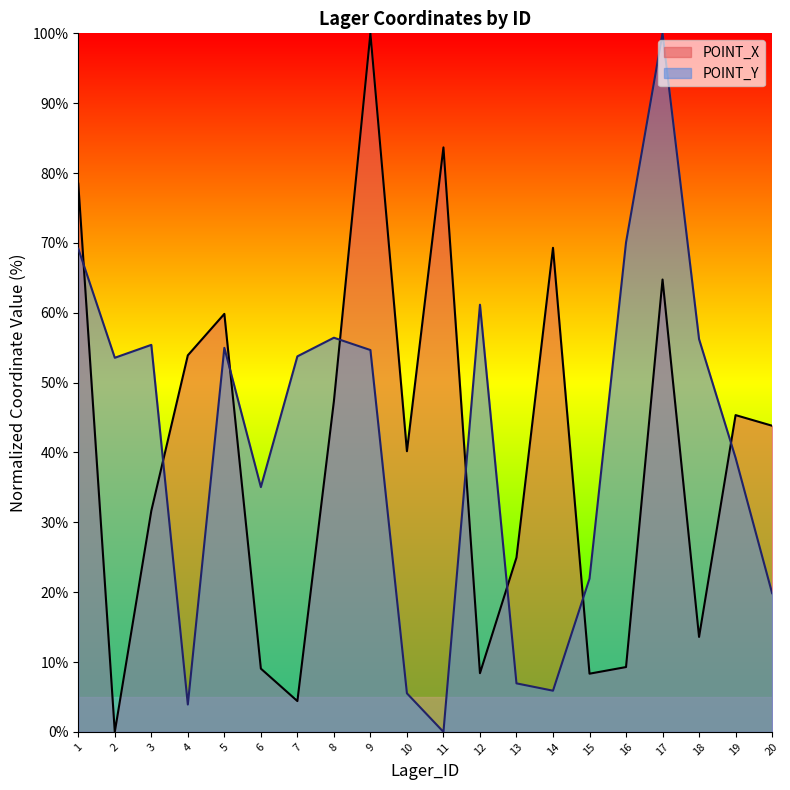

List the series in order of their peak value, lowest first.

POINT_X, POINT_Y